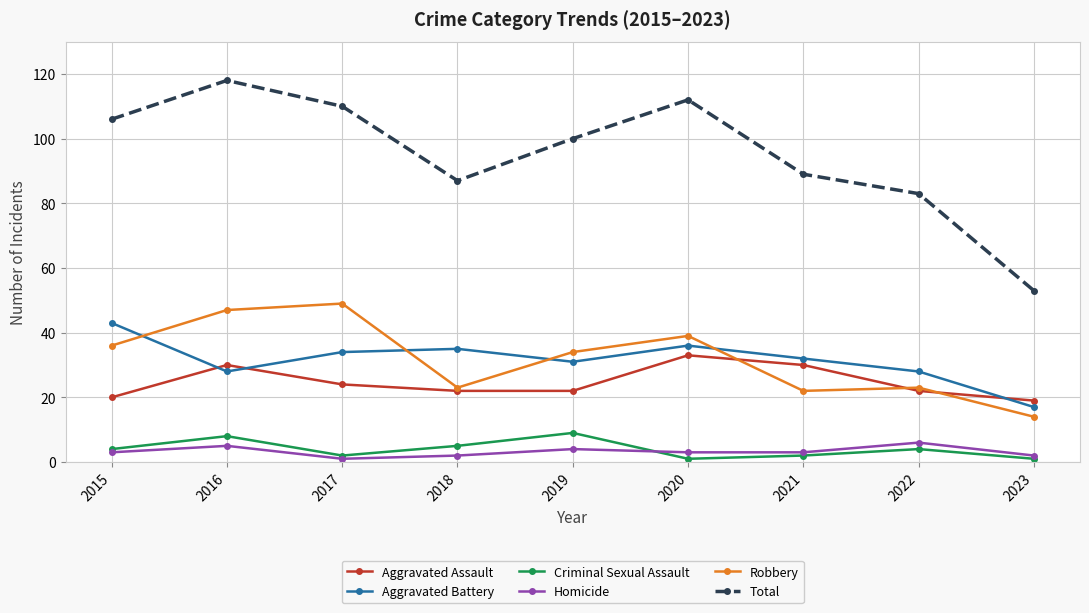

Which series has the largest range (max minus min)?

Total